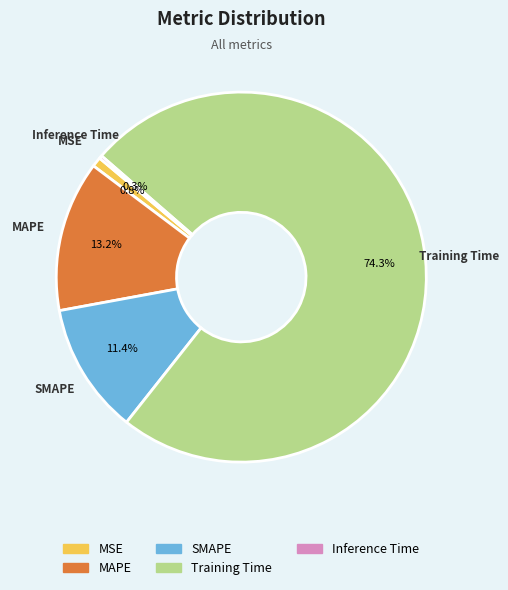

To the nearest percent, what is the average slice percentage?

20%